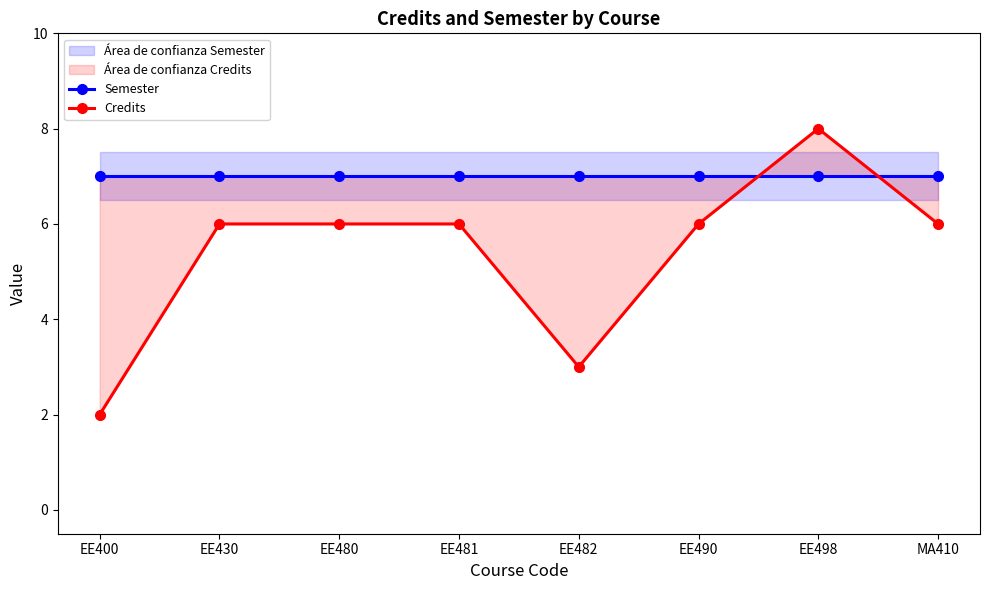

How many series are shown in this chart?

2